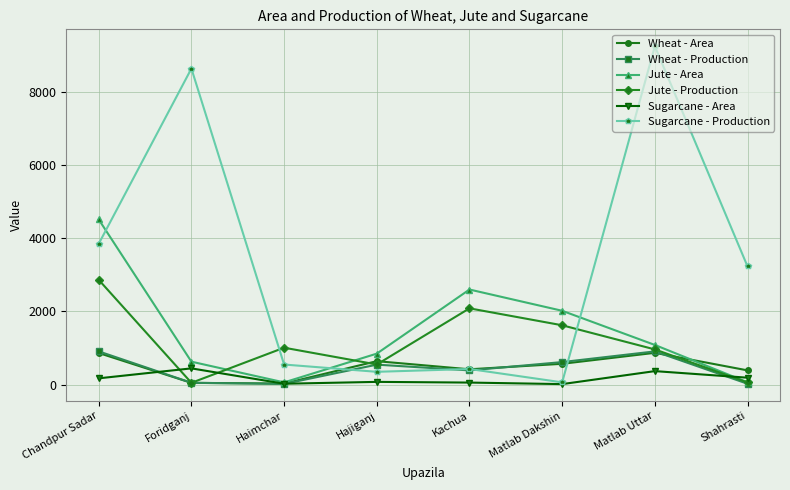

Which series has the largest total across all categories?

Sugarcane - Production